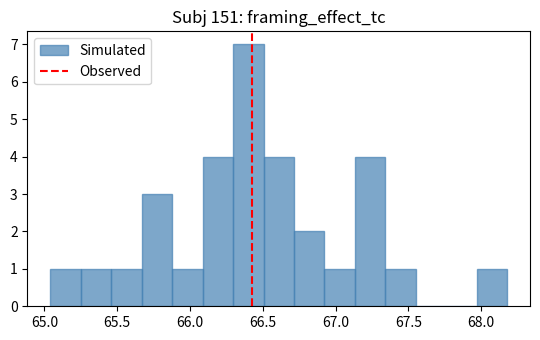

How tall is the bar that spans 66.30 to 66.50 on the x-axis? Neither the bar edges nor the heights are printed on the chart, so give them approximately, as read against the axes.

7